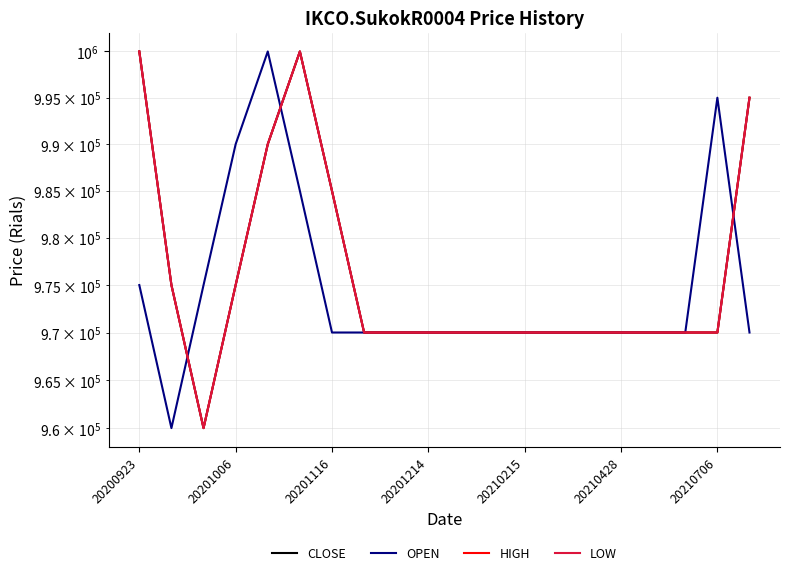

Count the LOW values in the range 970000 to 985000.

15